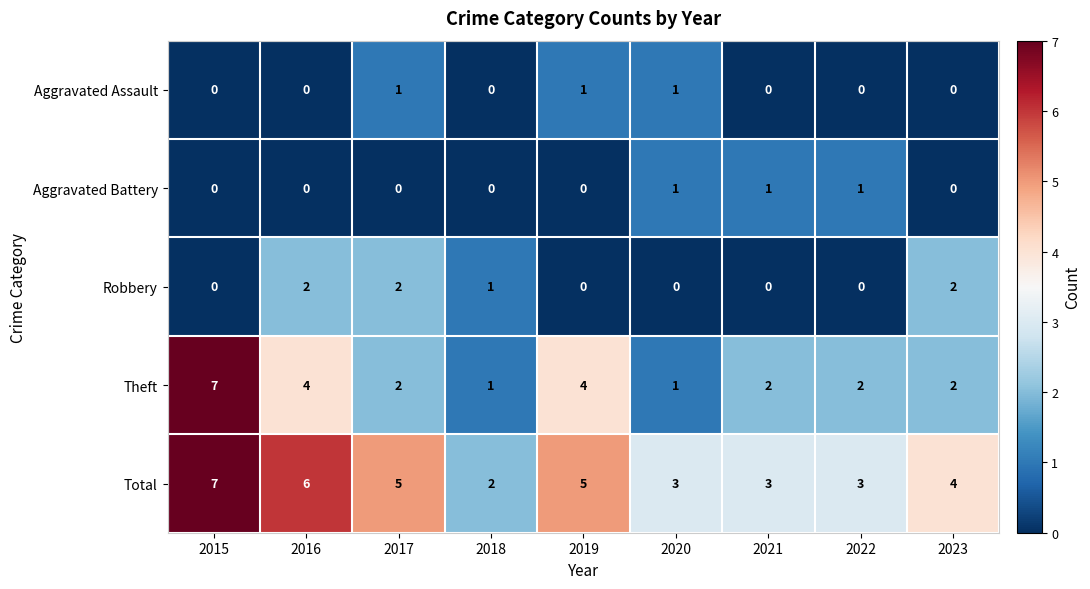

Count the number of data series in this chart.

5